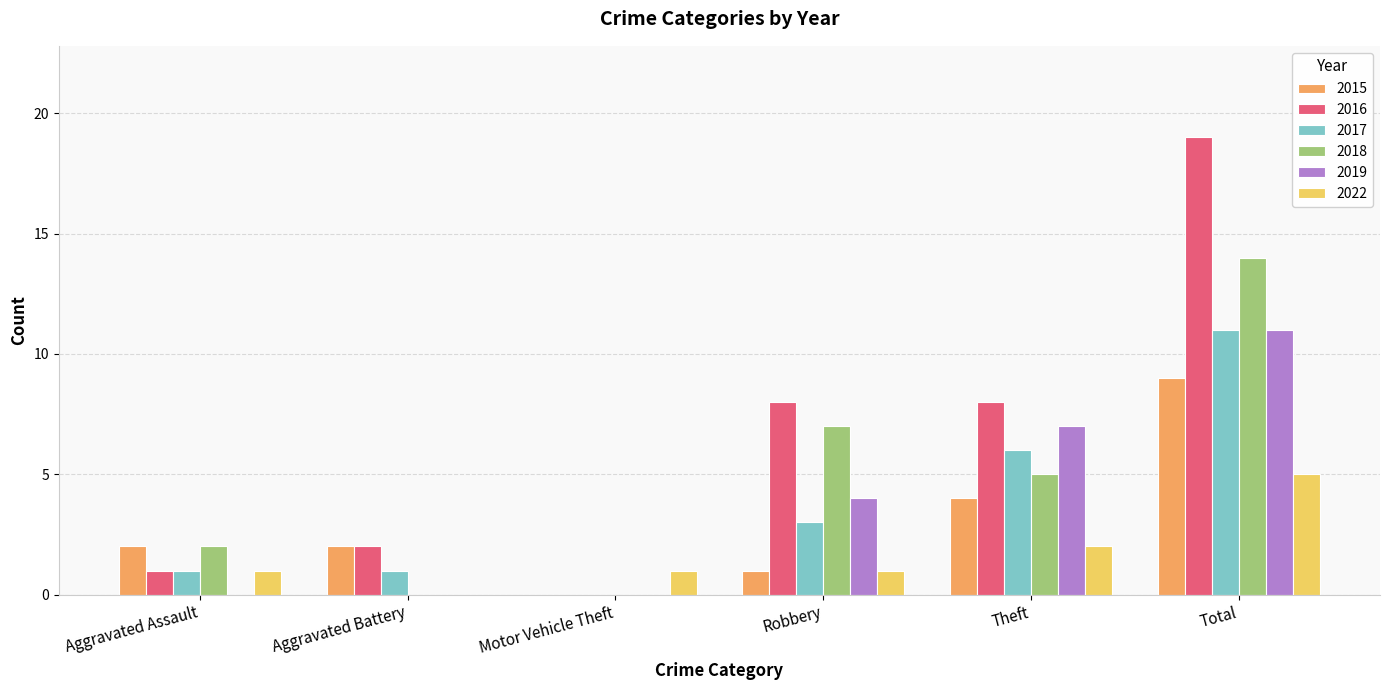

Where is 2022 nearest to the value 2?

Theft